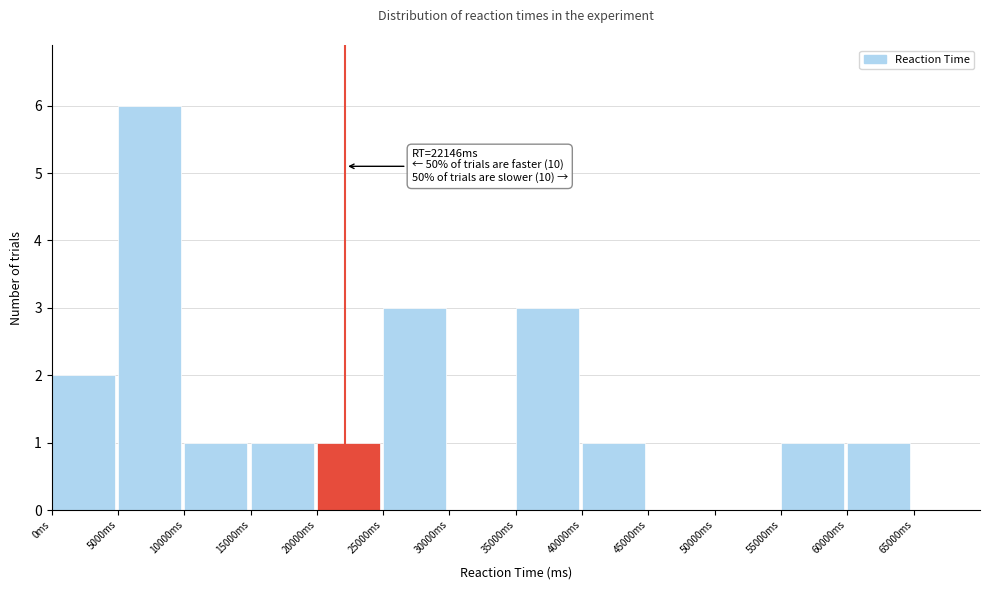

Over which range of the x-axis is the bar tallest?

5000 to 10000